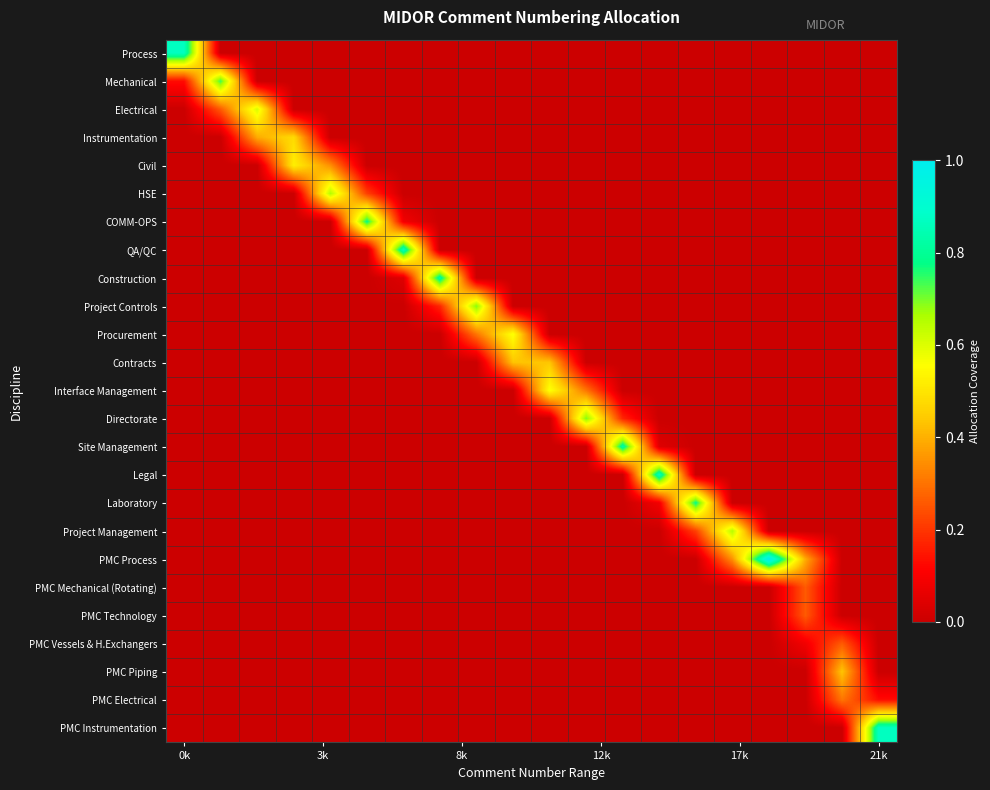

Reading left to right, list all the values displayed in this chart.

Process: 0.9	0.0	0.0	0.0	0.0	0.0	0.0	0.0	0.0	0.0	0.0	0.0	0.0	0.0	0.0	0.0	0.0	0.0	0.0	0.0
Mechanical: 0.1	0.7	0.0	0.0	0.0	0.0	0.0	0.0	0.0	0.0	0.0	0.0	0.0	0.0	0.0	0.0	0.0	0.0	0.0	0.0
Electrical: 0.0	0.3	0.6	0.0	0.0	0.0	0.0	0.0	0.0	0.0	0.0	0.0	0.0	0.0	0.0	0.0	0.0	0.0	0.0	0.0
Instrumentation: 0.0	0.0	0.4	0.5	0.0	0.0	0.0	0.0	0.0	0.0	0.0	0.0	0.0	0.0	0.0	0.0	0.0	0.0	0.0	0.0
Civil: 0.0	0.0	0.0	0.5	0.3	0.0	0.0	0.0	0.0	0.0	0.0	0.0	0.0	0.0	0.0	0.0	0.0	0.0	0.0	0.0
HSE: 0.0	0.0	0.0	0.0	0.7	0.2	0.0	0.0	0.0	0.0	0.0	0.0	0.0	0.0	0.0	0.0	0.0	0.0	0.0	0.0
COMM-OPS: 0.0	0.0	0.0	0.0	0.0	0.8	0.1	0.0	0.0	0.0	0.0	0.0	0.0	0.0	0.0	0.0	0.0	0.0	0.0	0.0
QA/QC: 0.0	0.0	0.0	0.0	0.0	0.0	0.9	0.0	0.0	0.0	0.0	0.0	0.0	0.0	0.0	0.0	0.0	0.0	0.0	0.0
Construction: 0.0	0.0	0.0	0.0	0.0	0.0	0.0	0.8	0.0	0.0	0.0	0.0	0.0	0.0	0.0	0.0	0.0	0.0	0.0	0.0
Project Controls: 0.0	0.0	0.0	0.0	0.0	0.0	0.0	0.2	0.7	0.0	0.0	0.0	0.0	0.0	0.0	0.0	0.0	0.0	0.0	0.0
Procurement: 0.0	0.0	0.0	0.0	0.0	0.0	0.0	0.0	0.3	0.6	0.0	0.0	0.0	0.0	0.0	0.0	0.0	0.0	0.0	0.0
Contracts: 0.0	0.0	0.0	0.0	0.0	0.0	0.0	0.0	0.0	0.4	0.4	0.0	0.0	0.0	0.0	0.0	0.0	0.0	0.0	0.0
Interface Management: 0.0	0.0	0.0	0.0	0.0	0.0	0.0	0.0	0.0	0.0	0.6	0.3	0.0	0.0	0.0	0.0	0.0	0.0	0.0	0.0
Directorate: 0.0	0.0	0.0	0.0	0.0	0.0	0.0	0.0	0.0	0.0	0.0	0.7	0.2	0.0	0.0	0.0	0.0	0.0	0.0	0.0
Site Management: 0.0	0.0	0.0	0.0	0.0	0.0	0.0	0.0	0.0	0.0	0.0	0.0	0.8	0.0	0.0	0.0	0.0	0.0	0.0	0.0
Legal: 0.0	0.0	0.0	0.0	0.0	0.0	0.0	0.0	0.0	0.0	0.0	0.0	0.0	0.9	0.0	0.0	0.0	0.0	0.0	0.0
Laboratory: 0.0	0.0	0.0	0.0	0.0	0.0	0.0	0.0	0.0	0.0	0.0	0.0	0.0	0.1	0.8	0.0	0.0	0.0	0.0	0.0
Project Management: 0.0	0.0	0.0	0.0	0.0	0.0	0.0	0.0	0.0	0.0	0.0	0.0	0.0	0.0	0.2	0.7	0.0	0.0	0.0	0.0
PMC Process: 0.0	0.0	0.0	0.0	0.0	0.0	0.0	0.0	0.0	0.0	0.0	0.0	0.0	0.0	0.0	0.3	1.0	0.4	0.0	0.0
PMC Mechanical (Rotating): 0.0	0.0	0.0	0.0	0.0	0.0	0.0	0.0	0.0	0.0	0.0	0.0	0.0	0.0	0.0	0.0	0.0	0.3	0.0	0.0
PMC Technology: 0.0	0.0	0.0	0.0	0.0	0.0	0.0	0.0	0.0	0.0	0.0	0.0	0.0	0.0	0.0	0.0	0.0	0.3	0.0	0.0
PMC Vessels & H.Exchangers: 0.0	0.0	0.0	0.0	0.0	0.0	0.0	0.0	0.0	0.0	0.0	0.0	0.0	0.0	0.0	0.0	0.0	0.1	0.3	0.0
PMC Piping: 0.0	0.0	0.0	0.0	0.0	0.0	0.0	0.0	0.0	0.0	0.0	0.0	0.0	0.0	0.0	0.0	0.0	0.0	0.4	0.0
PMC Electrical: 0.0	0.0	0.0	0.0	0.0	0.0	0.0	0.0	0.0	0.0	0.0	0.0	0.0	0.0	0.0	0.0	0.0	0.0	0.3	0.1
PMC Instrumentation: 0.0	0.0	0.0	0.0	0.0	0.0	0.0	0.0	0.0	0.0	0.0	0.0	0.0	0.0	0.0	0.0	0.0	0.0	0.0	0.9